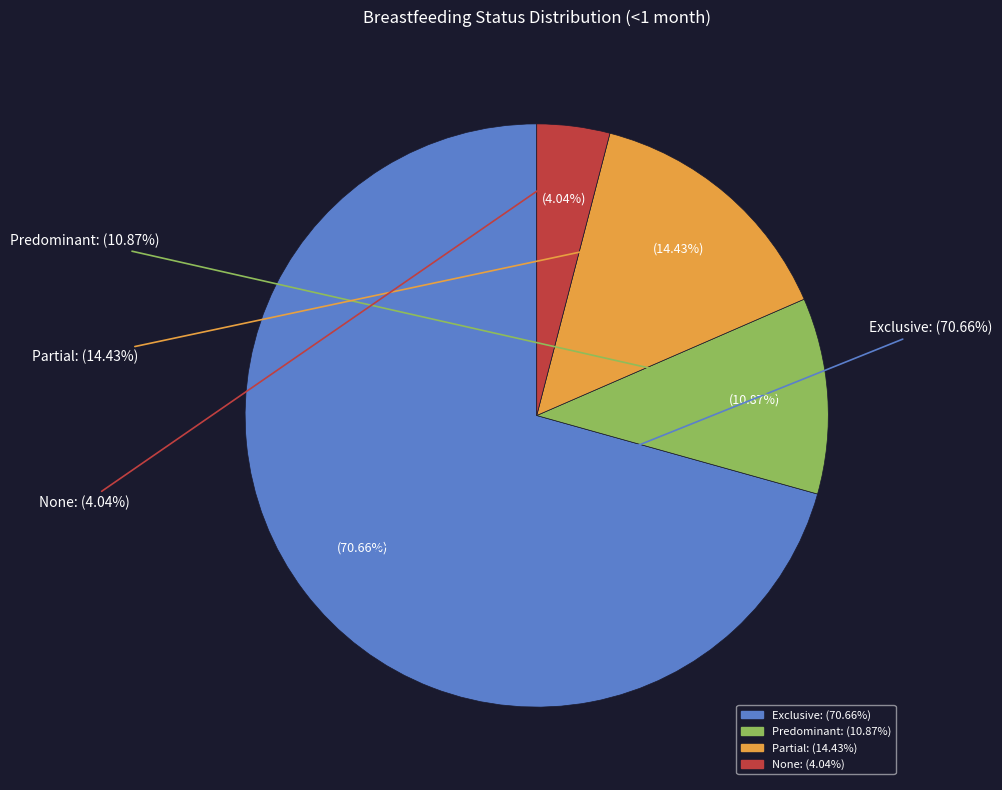

What portion of the pie excludes None?

96.0%